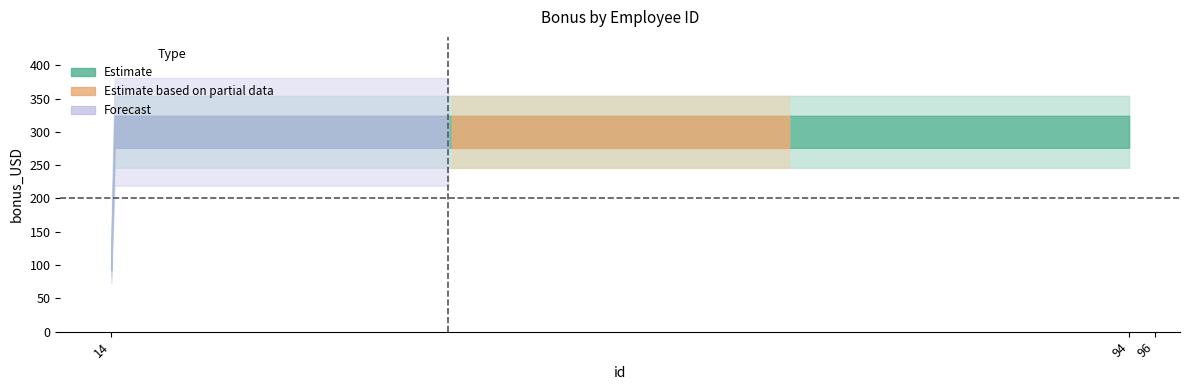

Which label corresponds to the largest value in the chart?

14